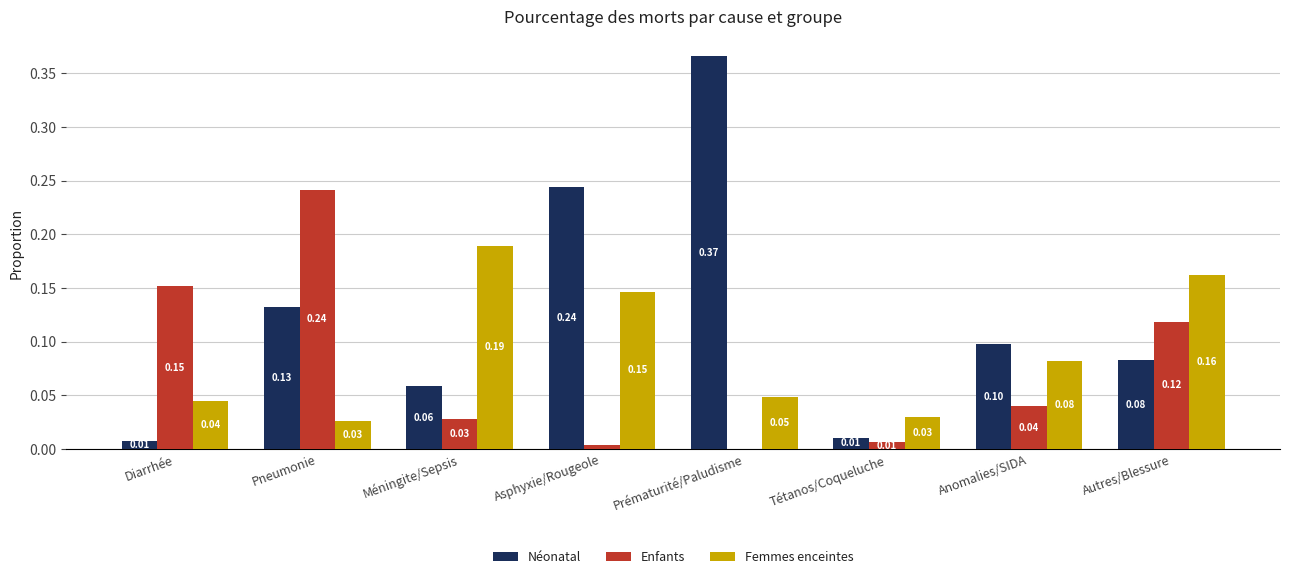

At which label does Néonatal reach its peak?

Prématurité/Paludisme